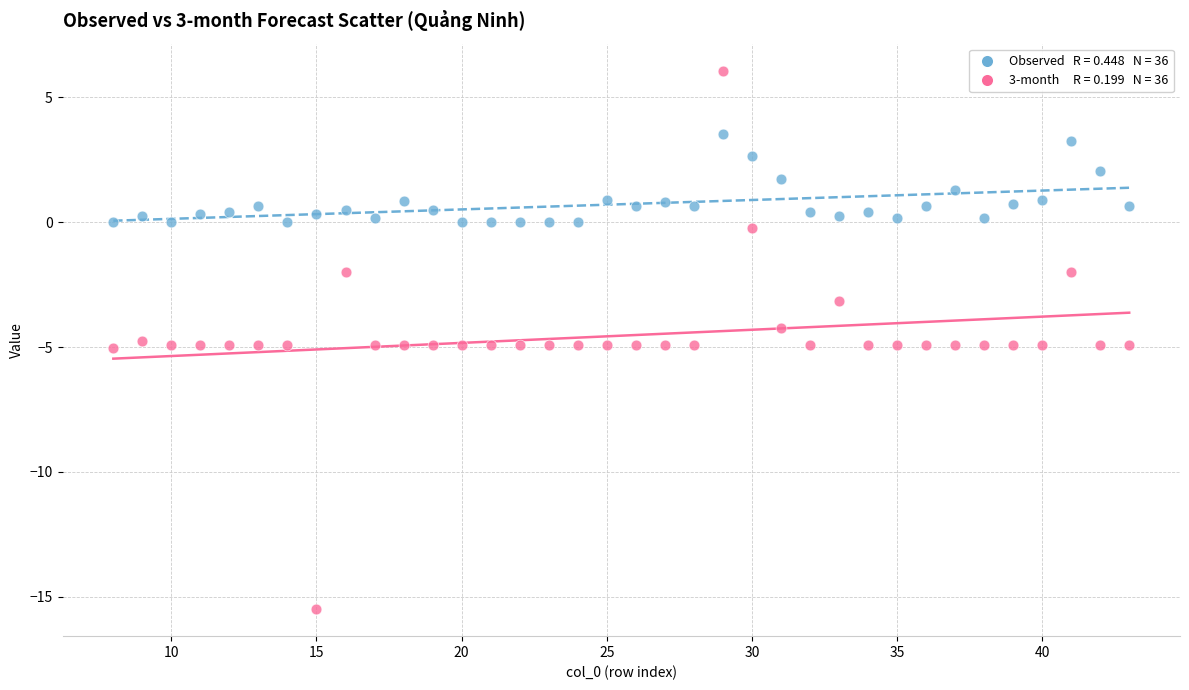

Across all data points, what is the range of Y values (max minus min)?

21.6